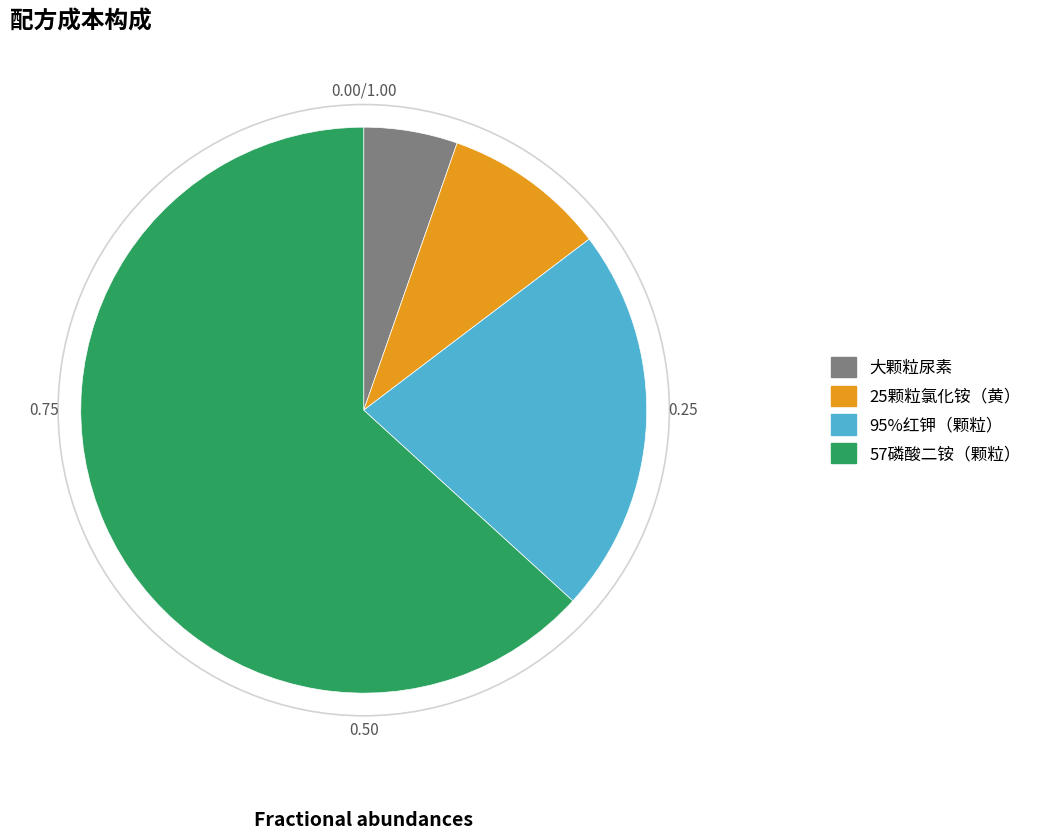

Which slice is the largest?

57磷酸二铵（颗粒）